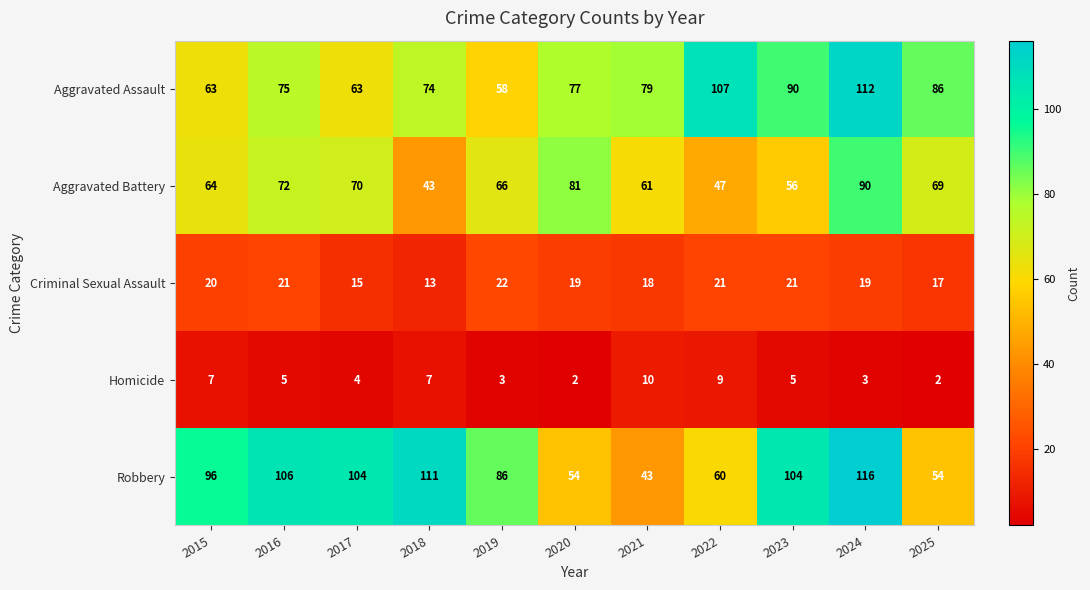

How many data points in Criminal Sexual Assault are less than 19?

4